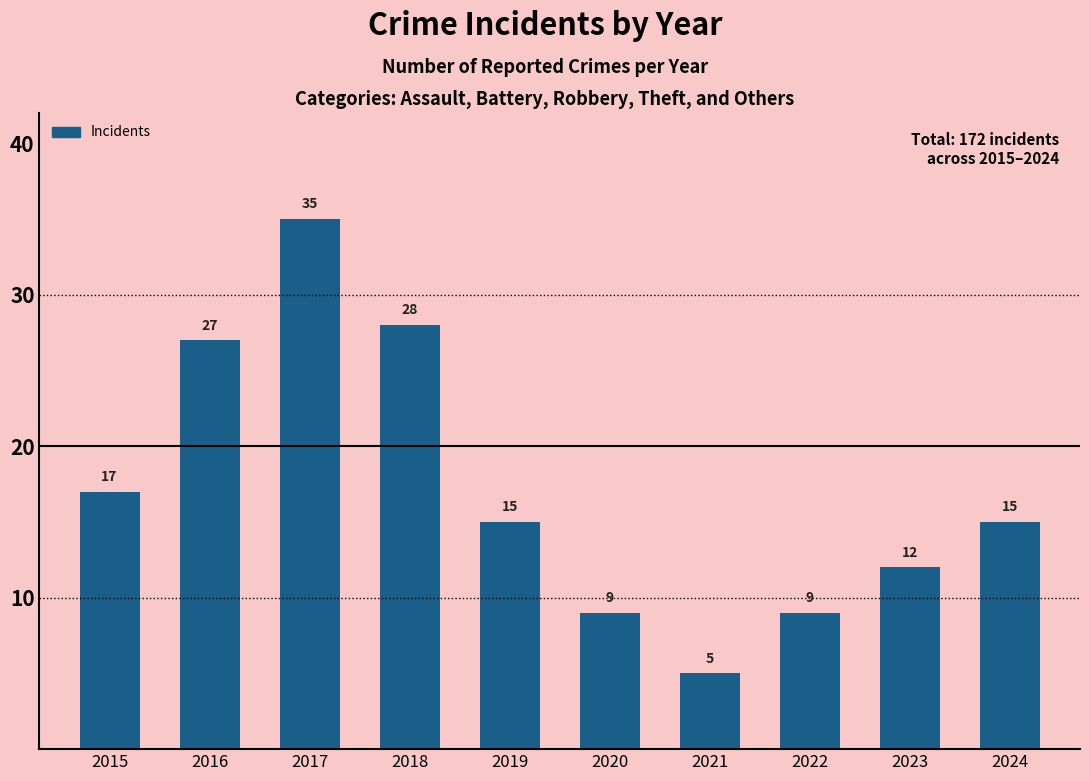

Which has a higher value, 2023 or 2018?

2018